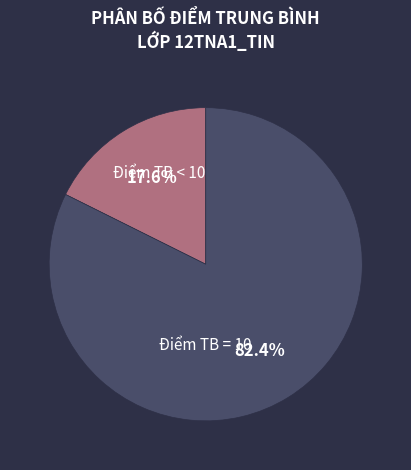

Does any single category account for the majority?

Yes